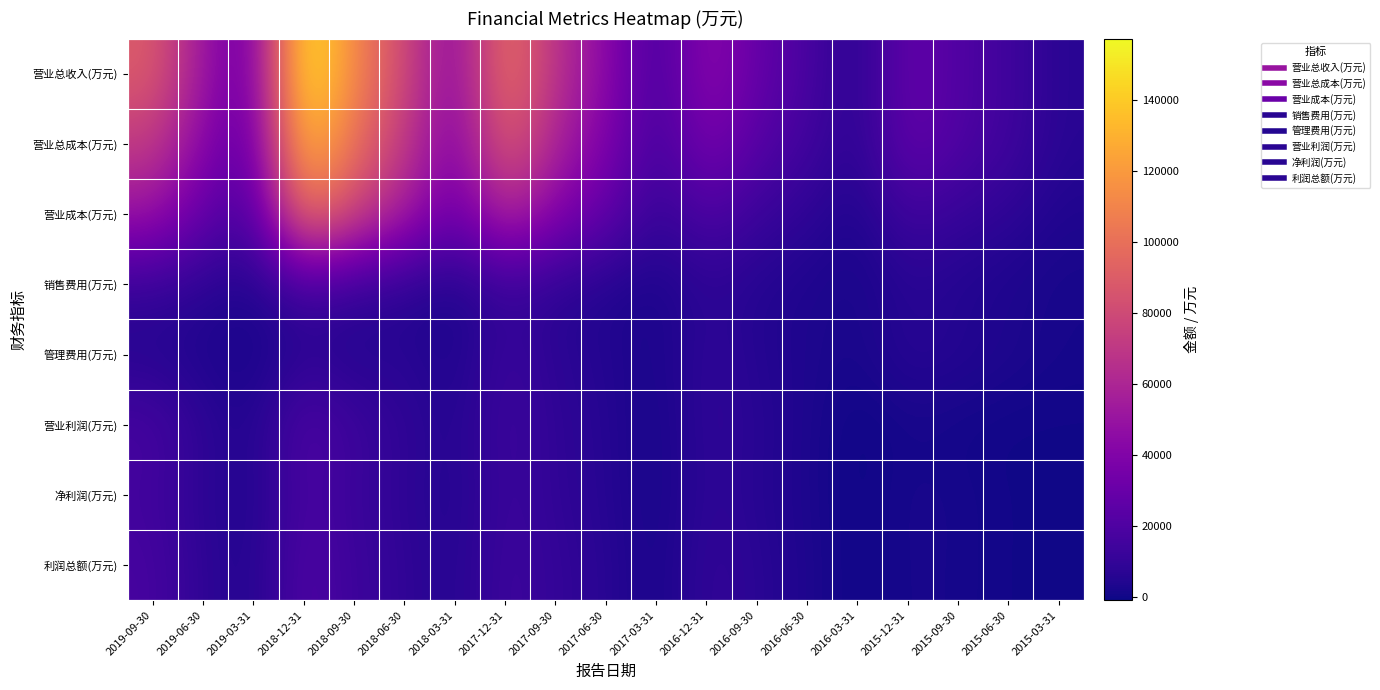

At how many categories does at least one series exceed 6031?

19